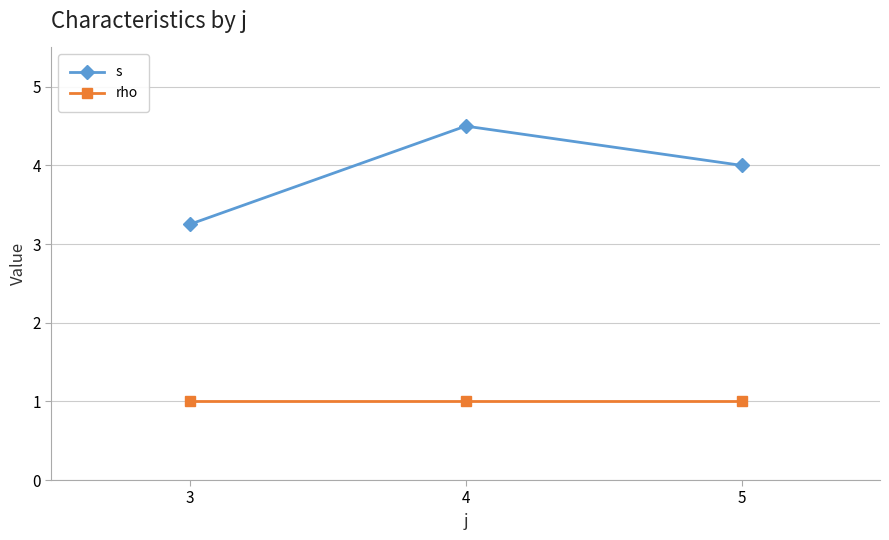

True or false: rho has a value of 0.3 at 3.

False